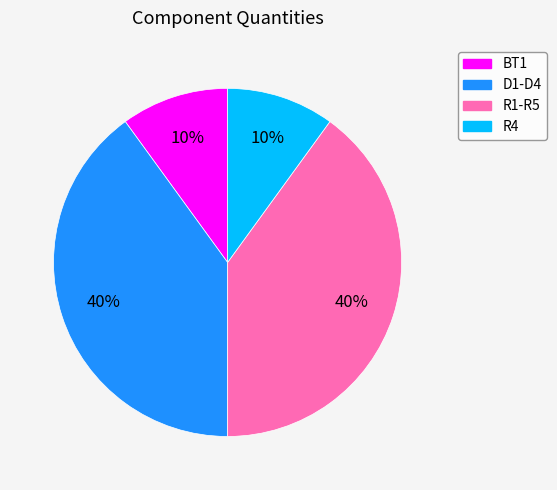

True or false: BT1 accounts for 10% of the total.

True